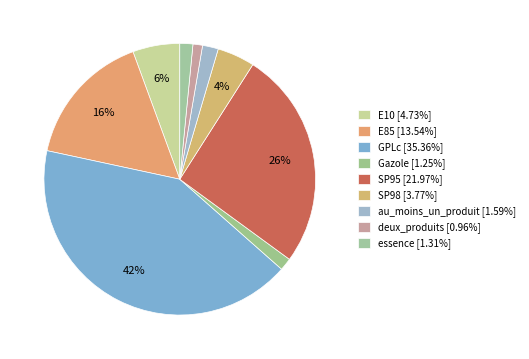

True or false: SP95 accounts for 26% of the total.

True